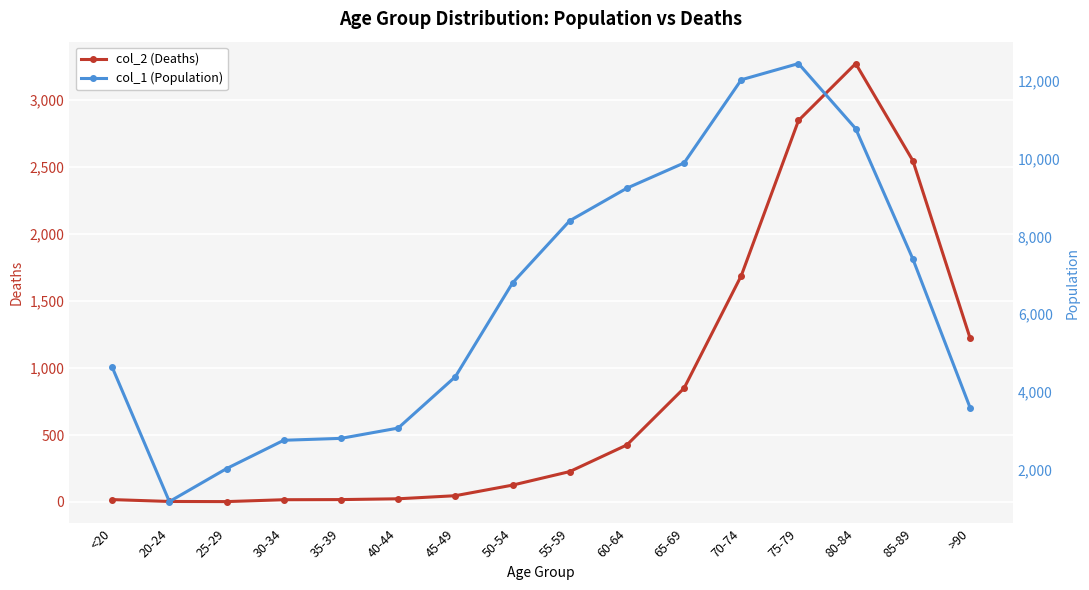

What is the label of the 6th point from the left?

40-44